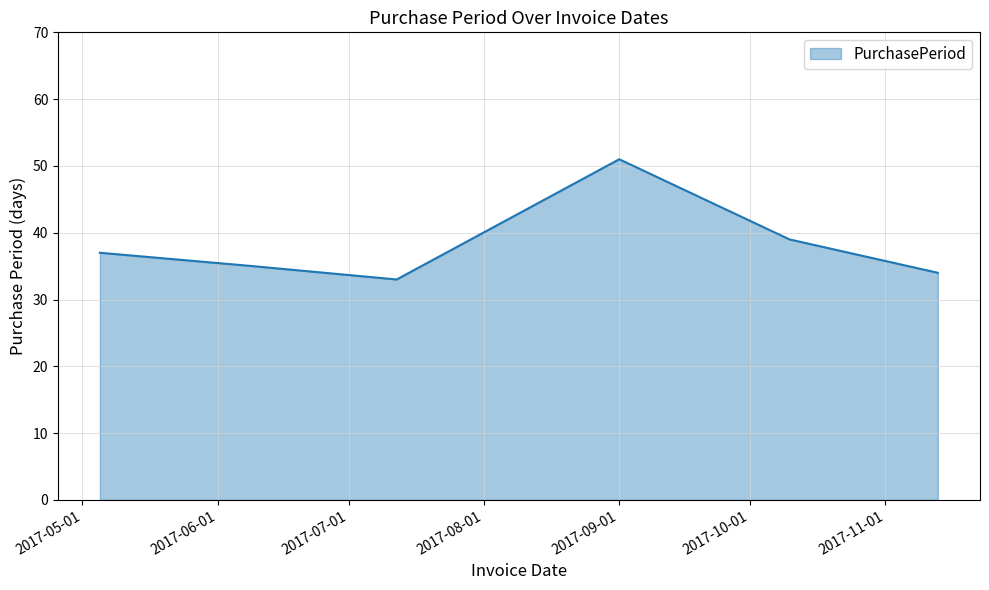

What is the greatest value displayed?

51